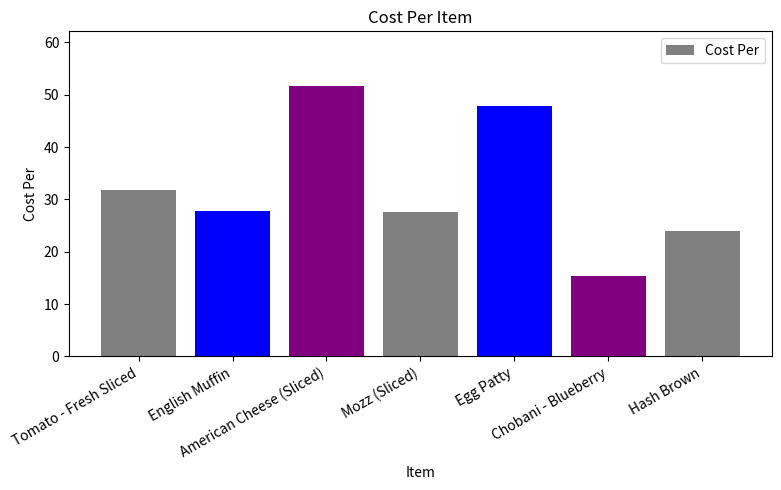

What is the value of the 1st bar from the left?

31.8